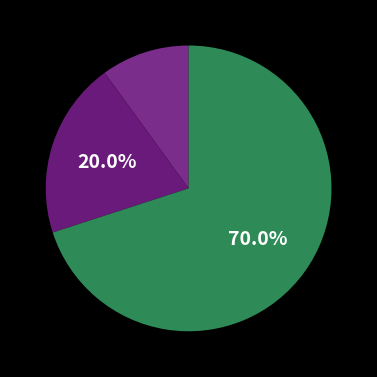

Which category accounts for the majority?

Robbery